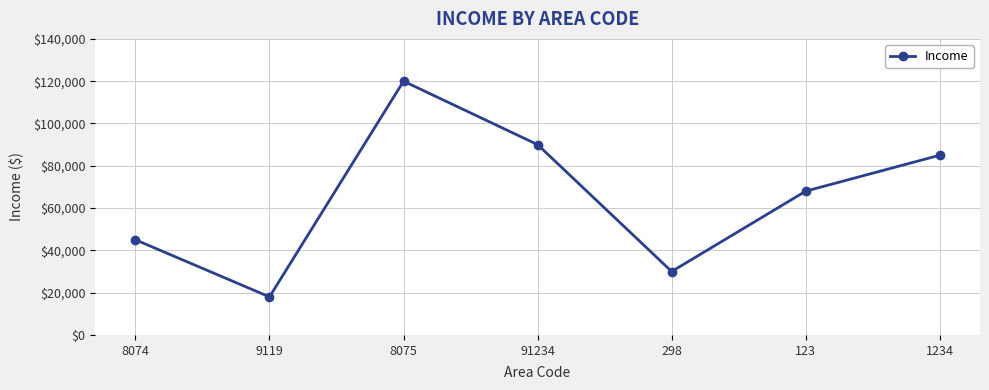

What is the change in value from 8074 to 298?

-15000